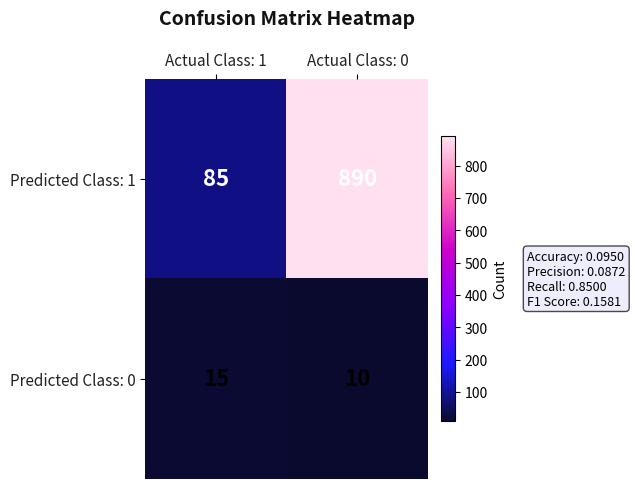

What value does the Predicted Class: 1 series have at Actual Class: 1, to the nearest 100?

100